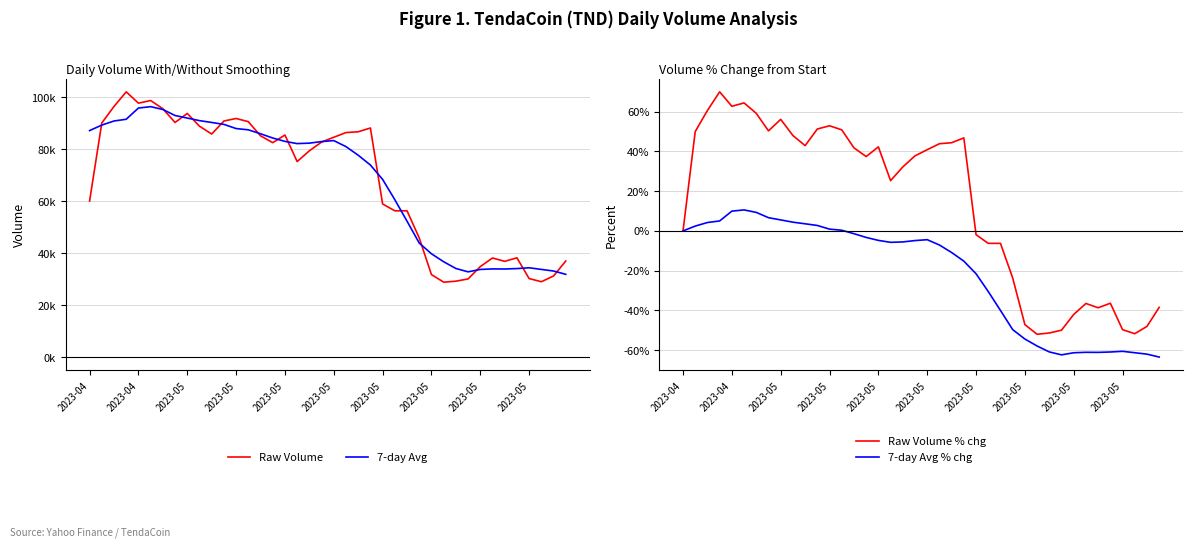

What is the total value across all series at 19?

165727.8